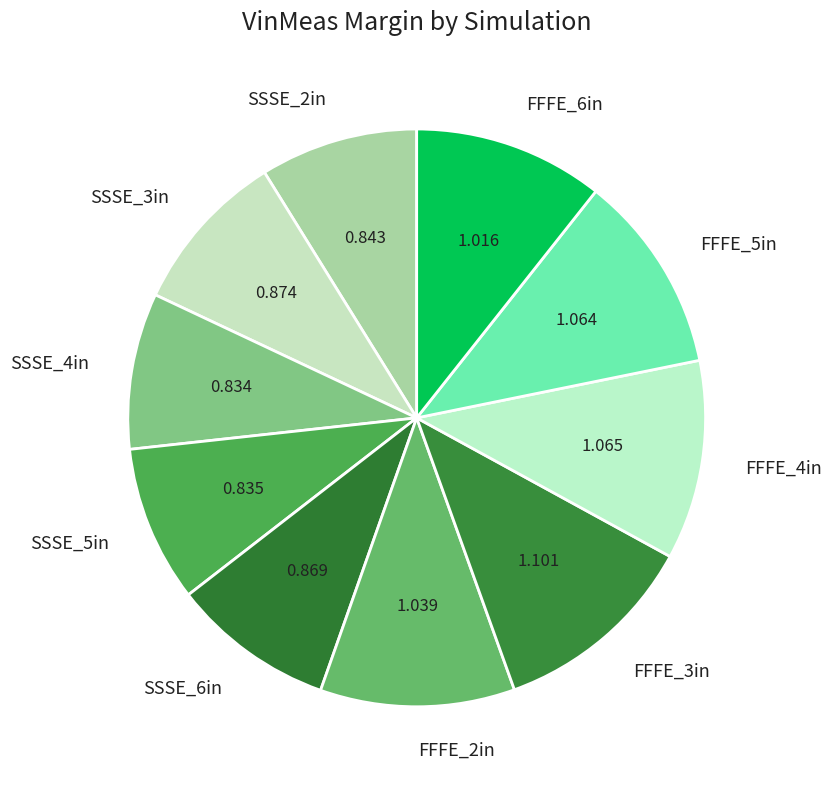

The SSSE_2in slice represents 9% of the pie. True or false?

True